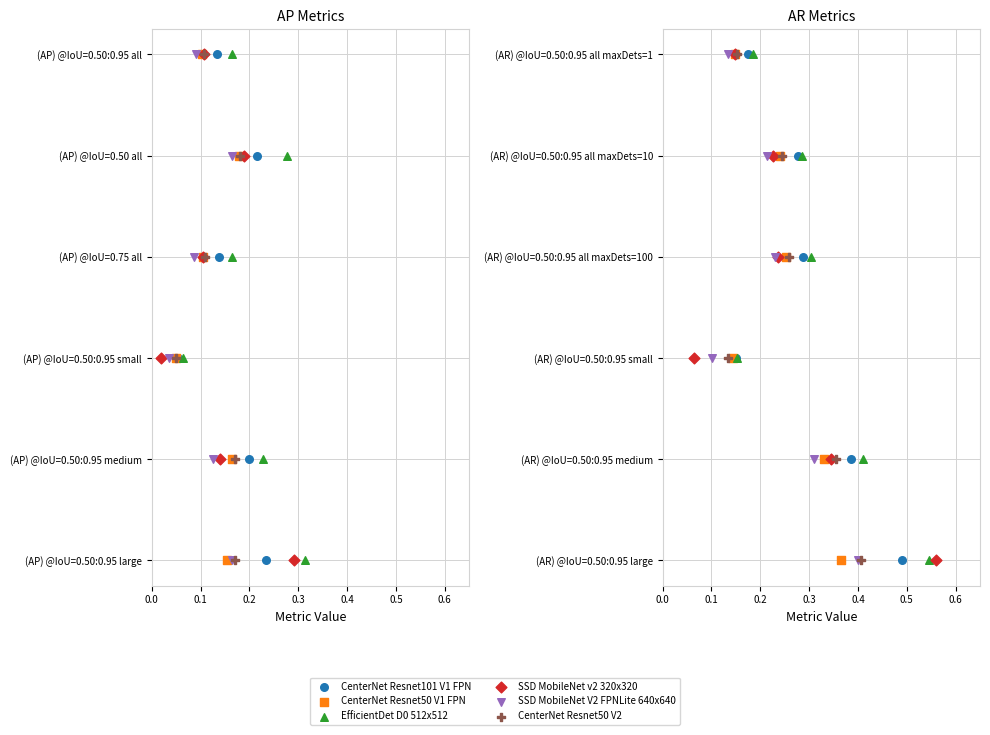

Is the value of EfficientDet D0 512x512 at 0.1 greater than the value of CenterNet Resnet50 V2 at 0.2?

No